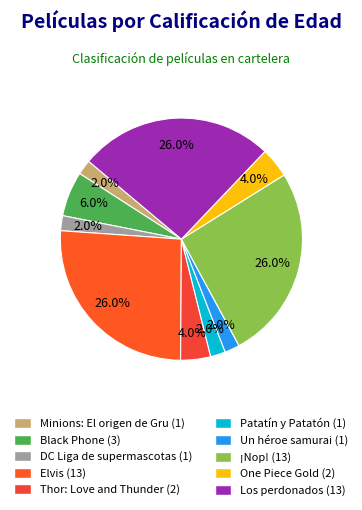

To the nearest percent, what is the difference between the Thor: Love and Thunder and Los perdonados slice percentages?

22%